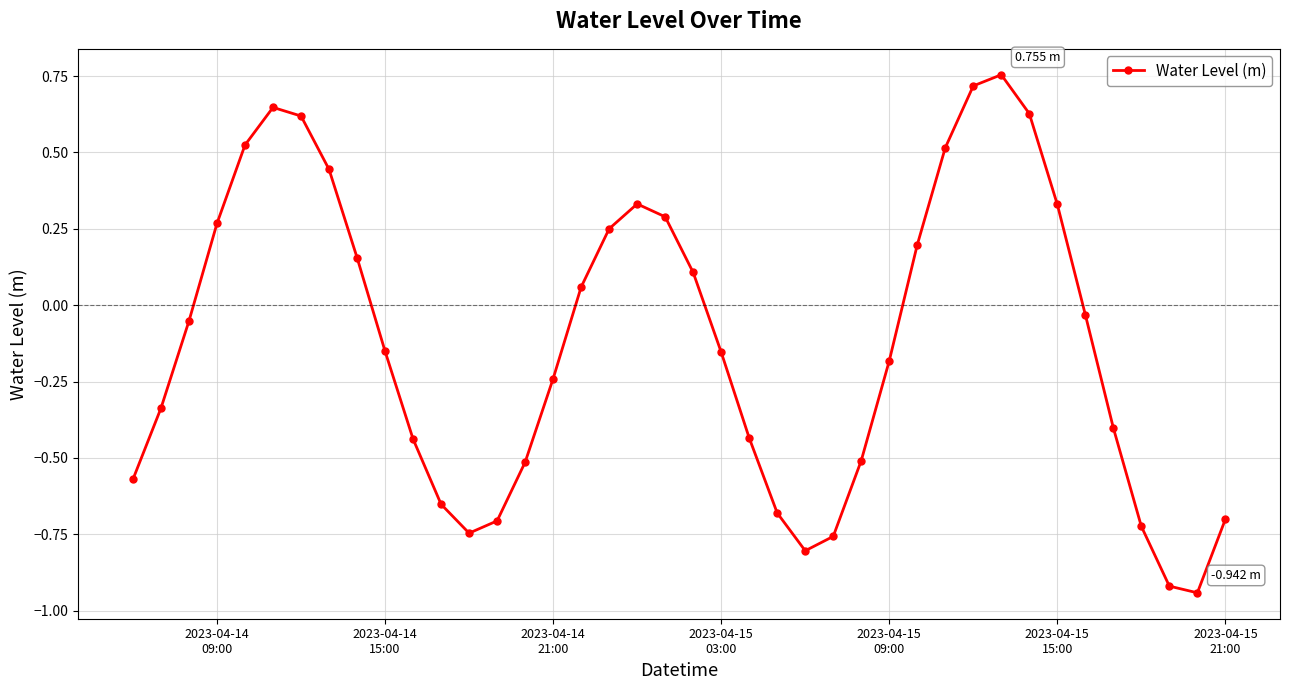

What is the difference between the maximum and minimum values?

1.7